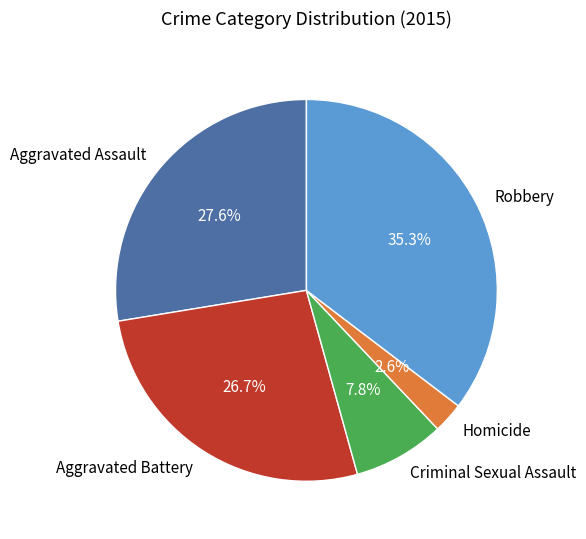

How many segments does this pie chart have?

5